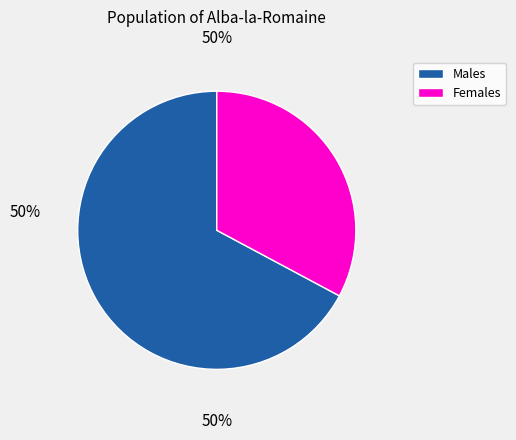

Do Females and Males together represent more than half of the pie?

Yes